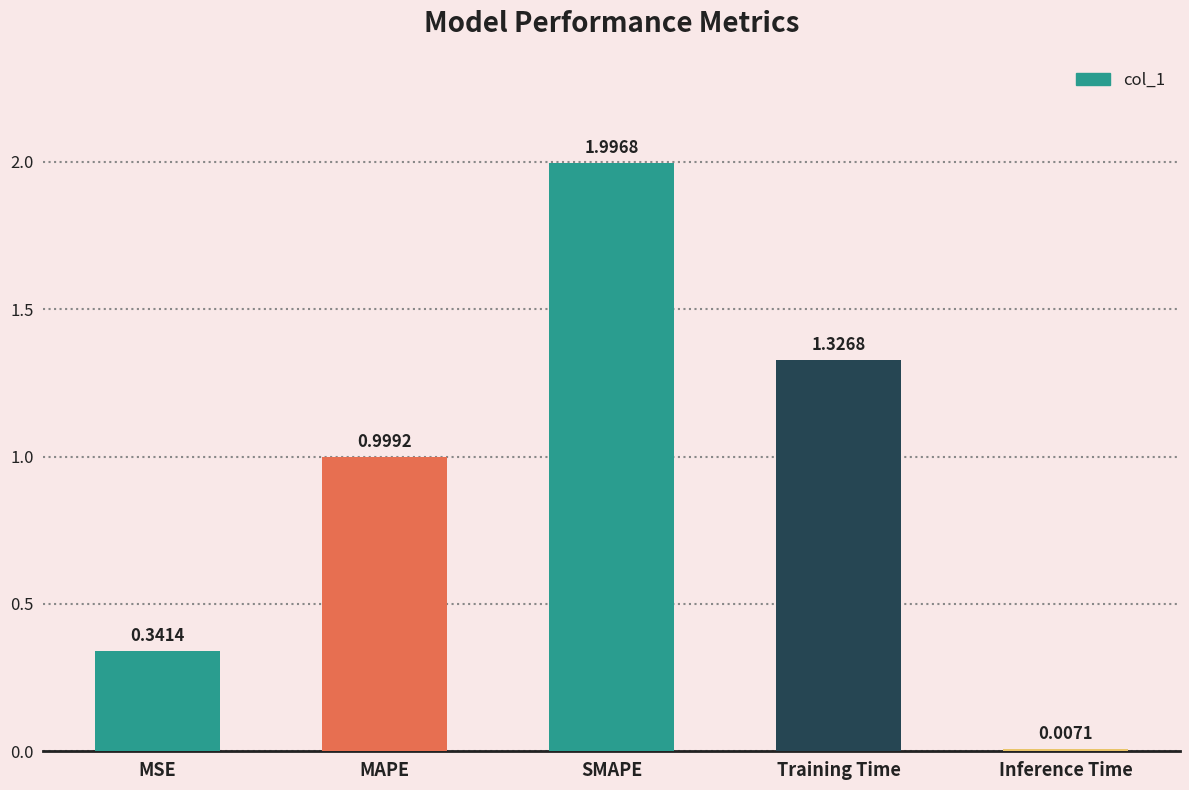

What is the difference between the maximum and minimum values?

2.0